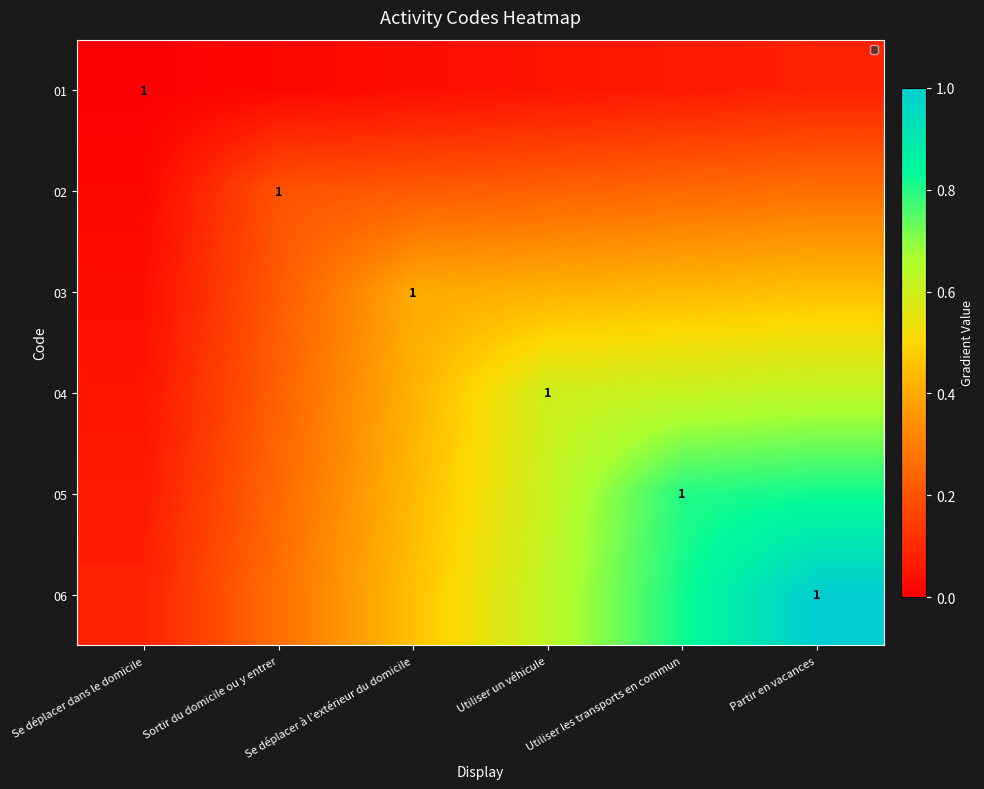

The value of 05 at Utiliser les transports en commun is 1.4. True or false?

False